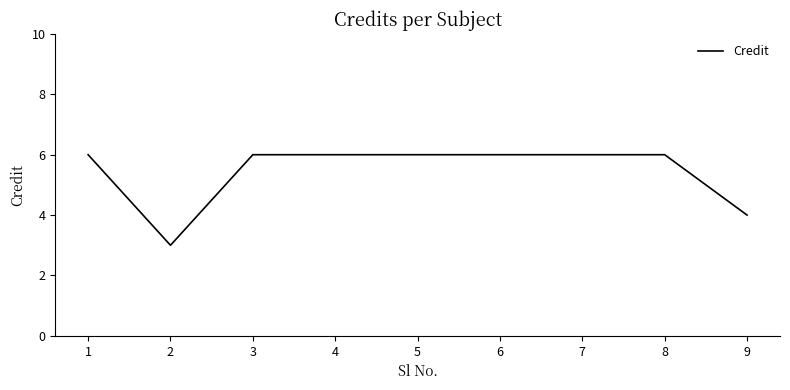

What is the maximum value shown in the chart?

6